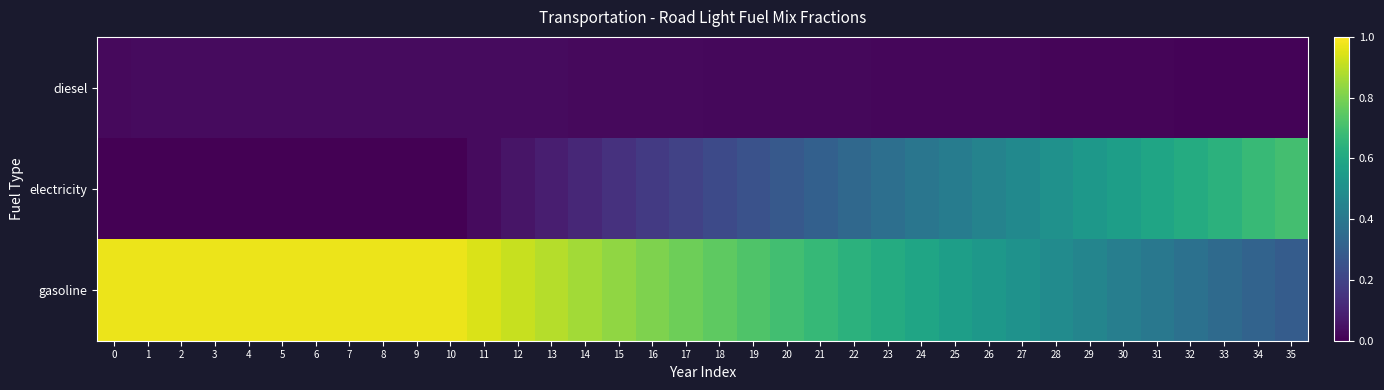

Rank the series by their maximum value, from highest to lowest.

gasoline, electricity, diesel